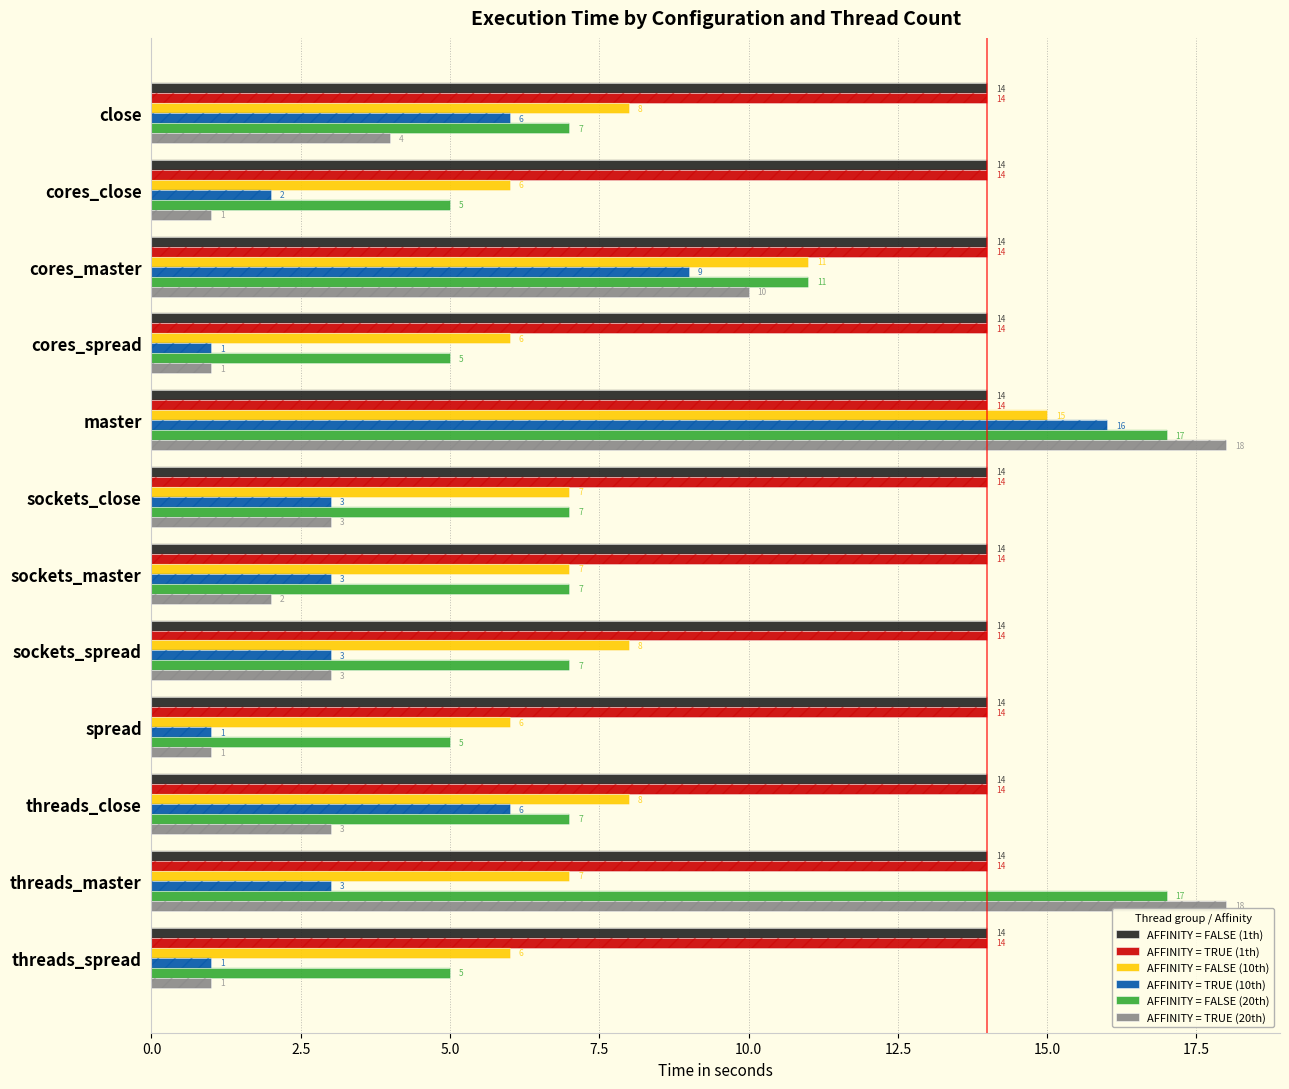

Is it true that AFFINITY = TRUE (10th) equals 1.8 at spread?

False